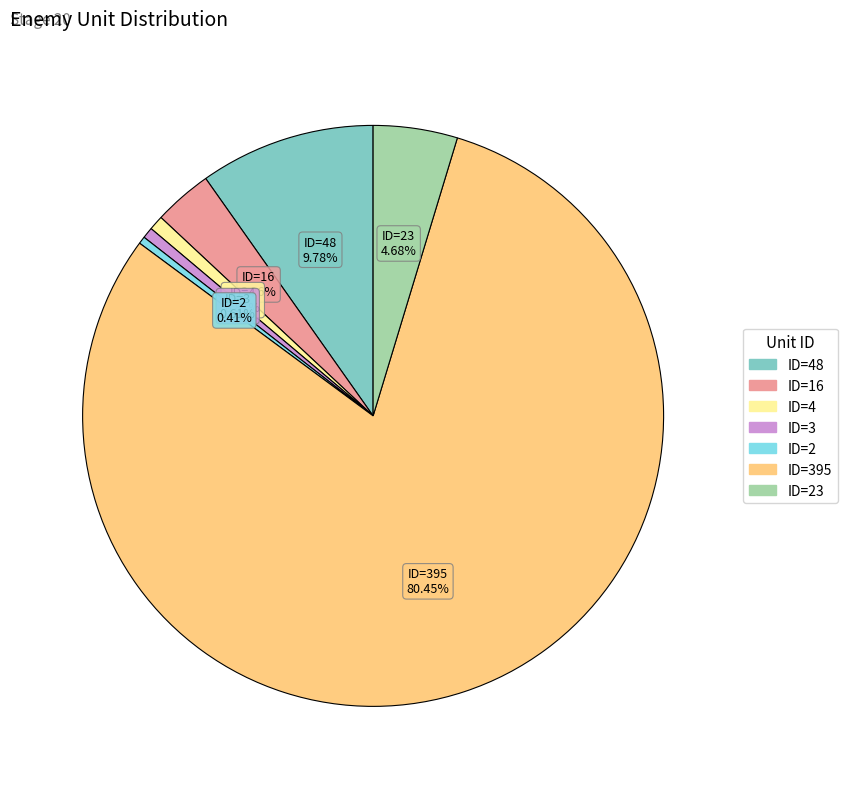

To the nearest percent, what is the average slice percentage?

14%